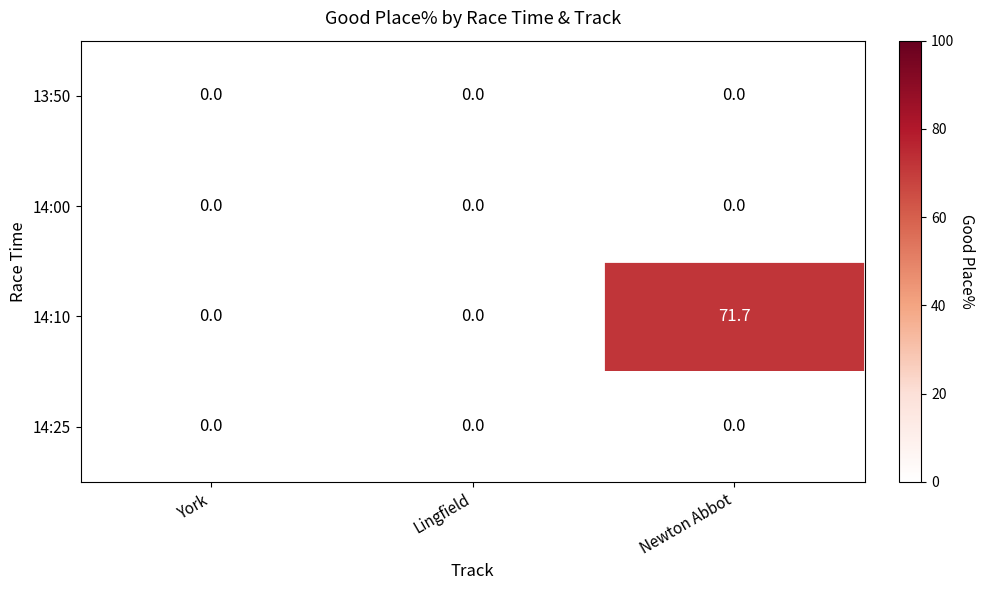

Reading left to right, what are all the values shown in this chart?

13:50: York=0.0	Lingfield=0.0	Newton Abbot=0.0
14:00: York=0.0	Lingfield=0.0	Newton Abbot=0.0
14:10: York=0.0	Lingfield=0.0	Newton Abbot=71.7
14:25: York=0.0	Lingfield=0.0	Newton Abbot=0.0